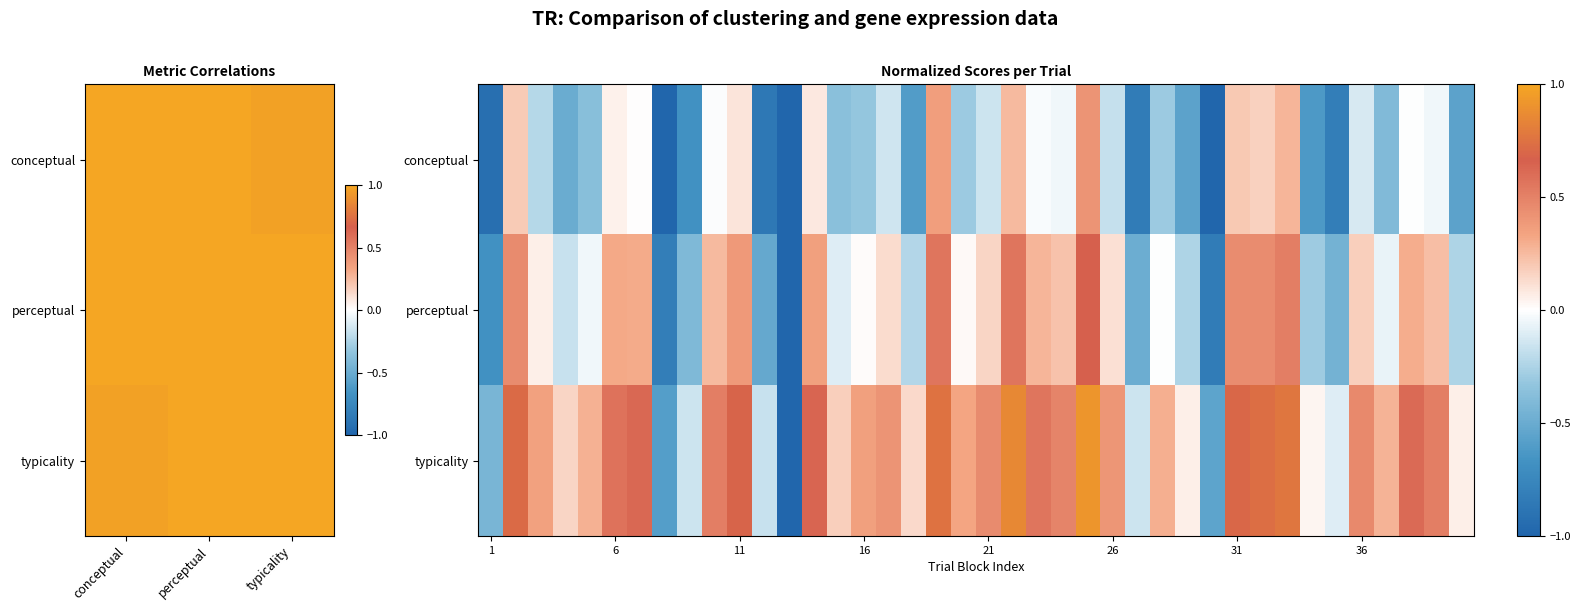

How many values in perceptual are above zero?

23